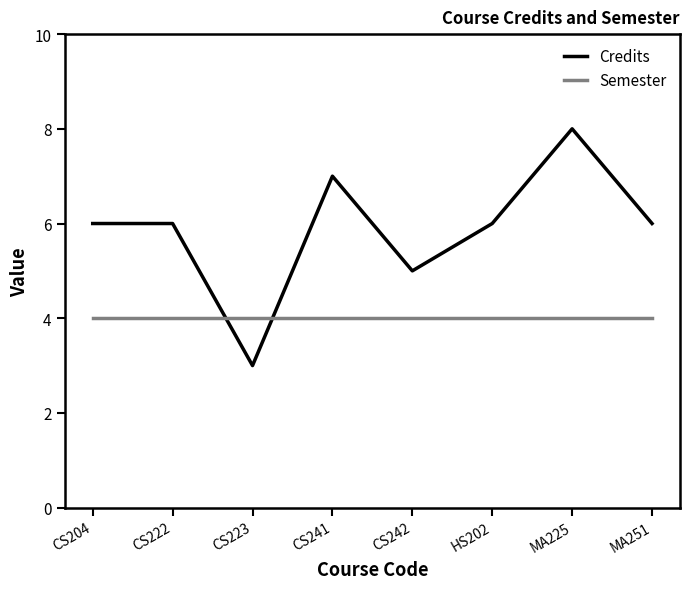

Is the value of Semester at HS202 greater than the value of Credits at HS202?

No